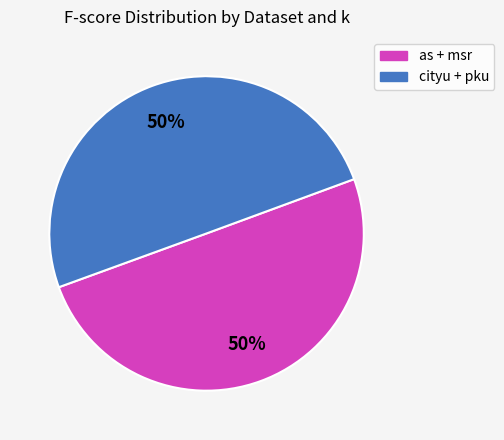

Is it true that cityu + pku is 42% of the pie?

False